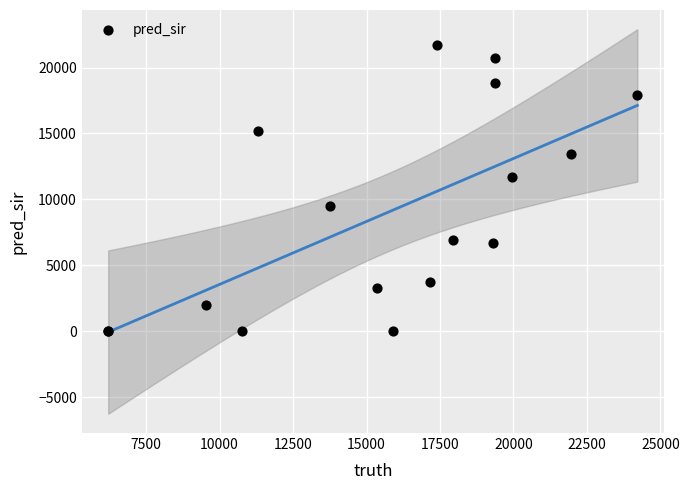

What Y value in the scatter plot is closest to 10868?

11679.0